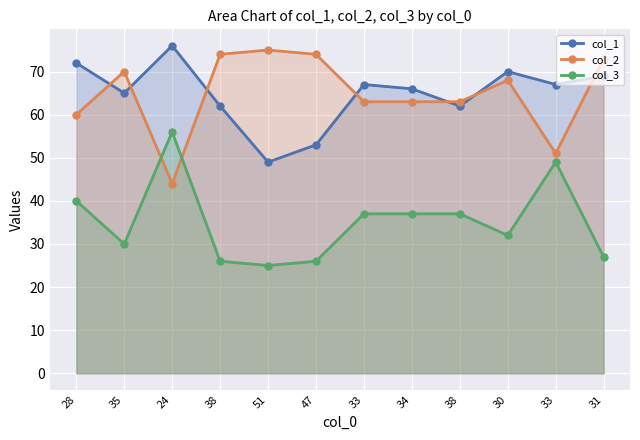

How many lines are shown in the chart?

3